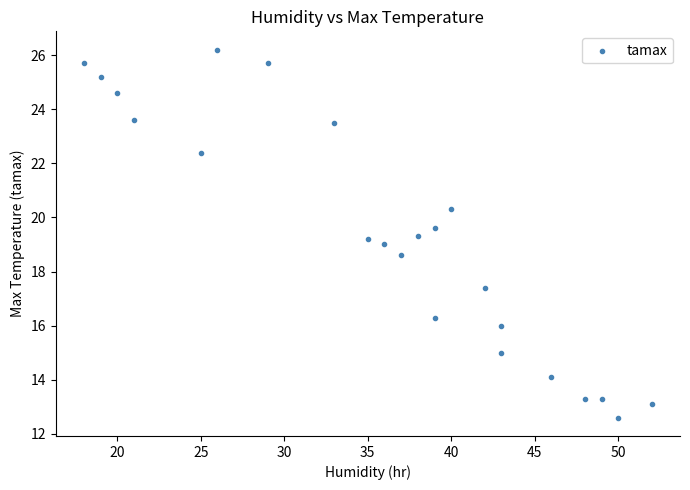

What is the range of Y values (max minus min)?

13.6